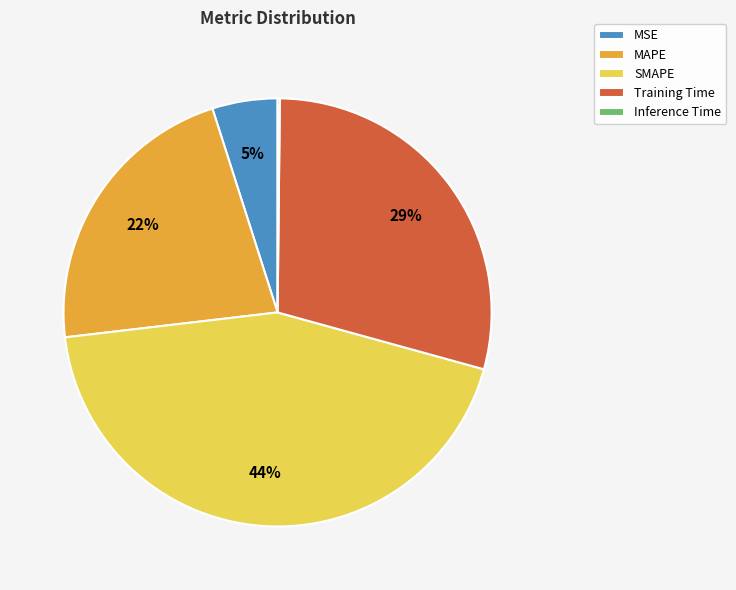

What percentage is the Training Time slice, to the nearest percent?

29%